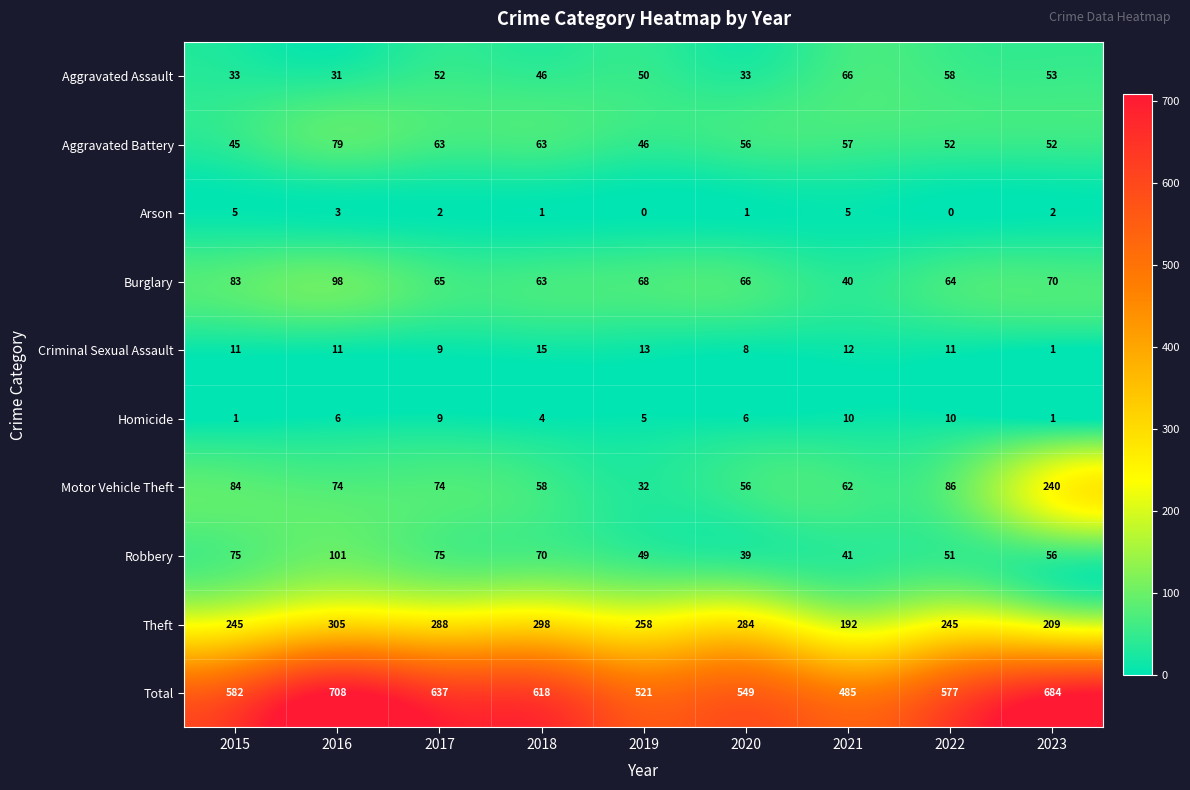

What is the difference between the highest and lowest values at 2015?

581